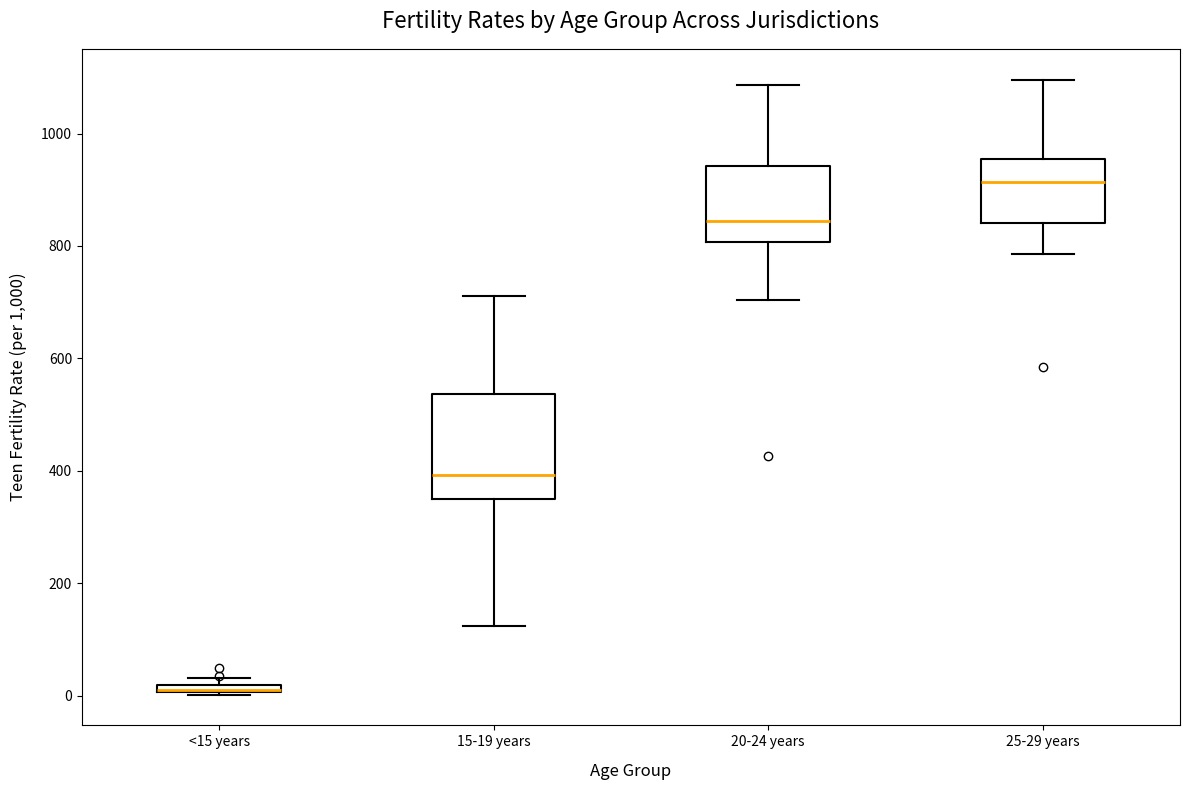

Which box is the tallest, from its lower edge to its upper edge?

15-19 years